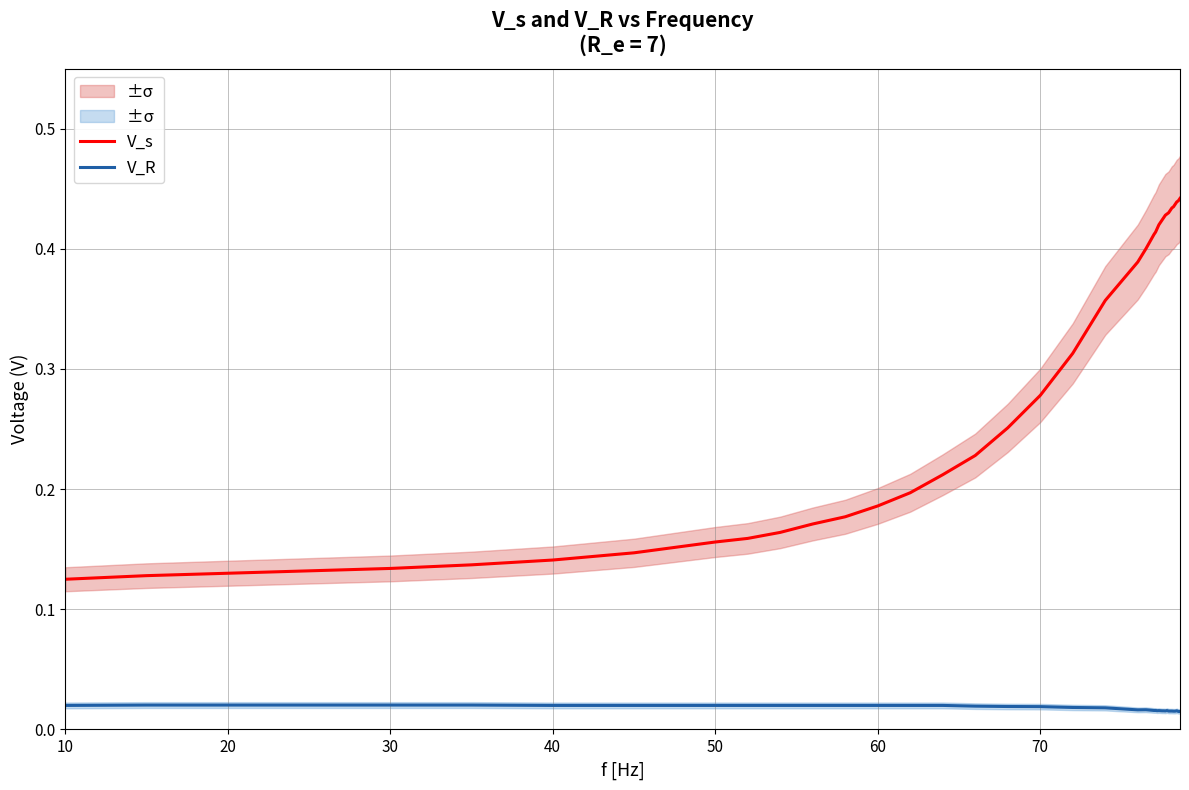

Rank the series by their average value, from lowest to highest.

V_R, V_s